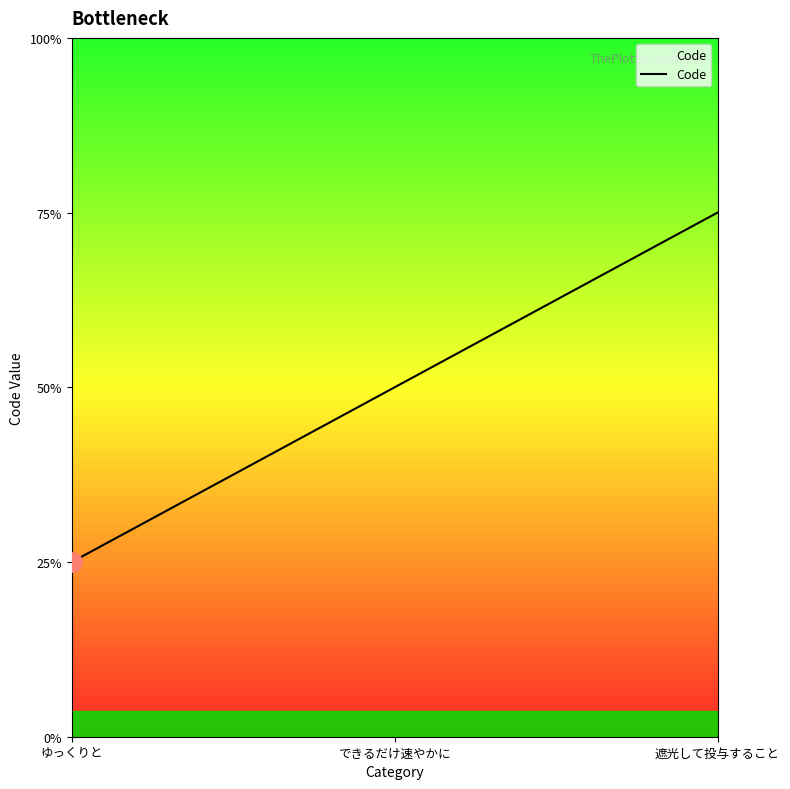

Does the chart display data point markers on the line(s)?

No